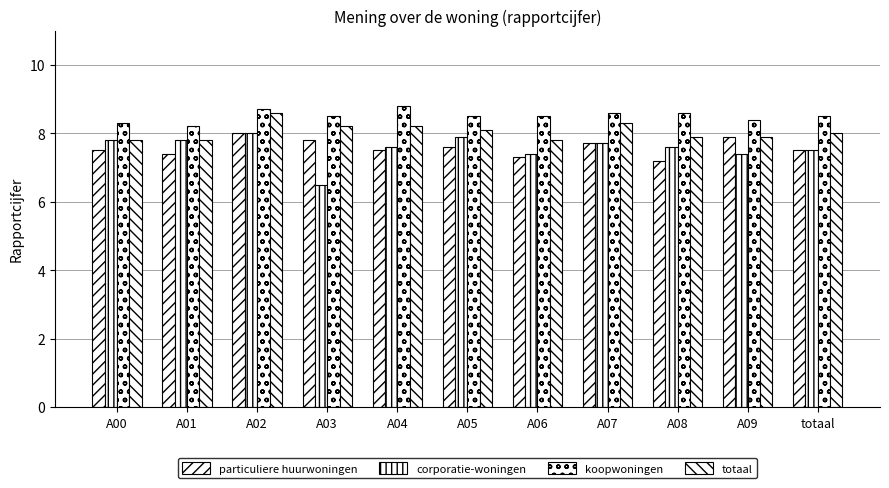

What is the sum of the koopwoningen values at A01 and A04?

17.0